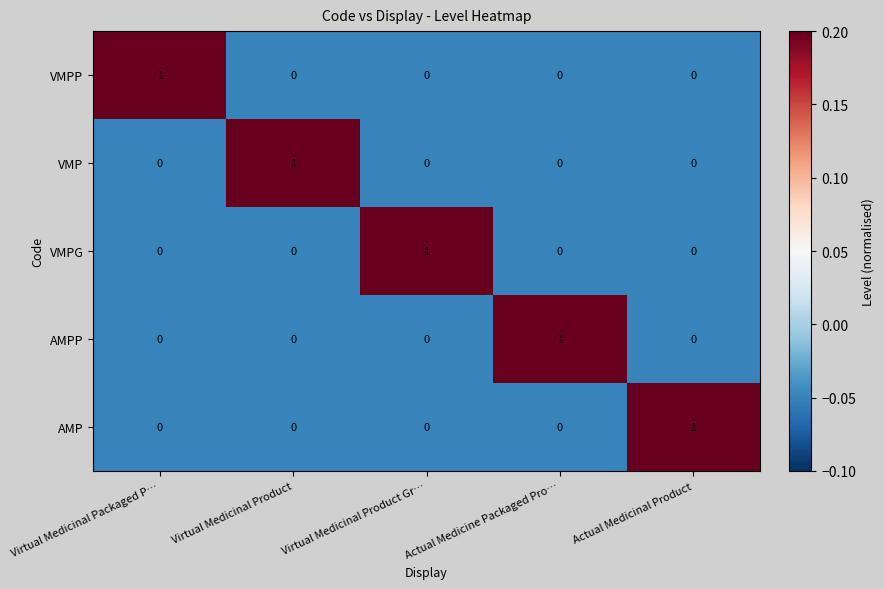

What is the difference between the highest and lowest values at Virtual Medicinal Product?

1